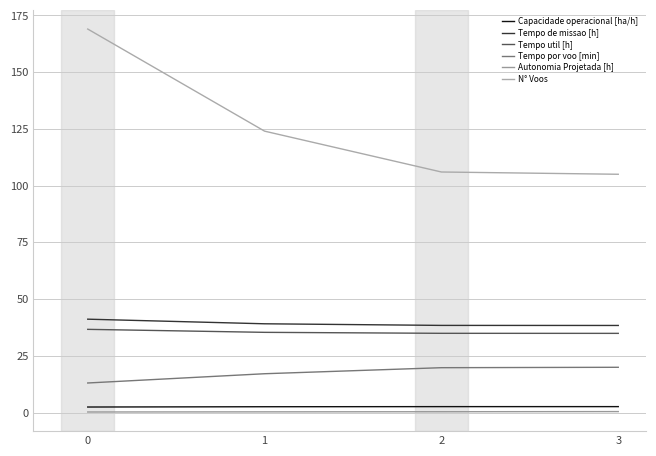

Which series has the largest total across all categories?

N° Voos